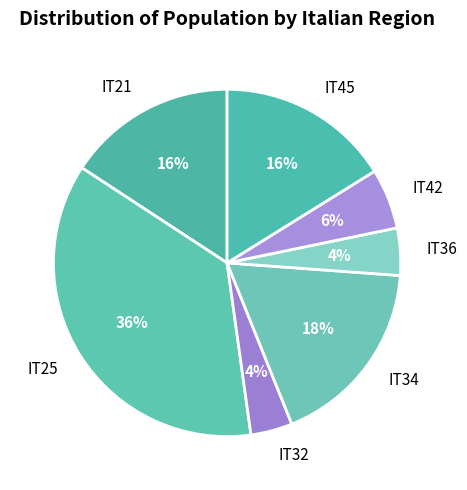

To the nearest percent, what is the difference between the IT36 and IT25 slice percentages?

32%